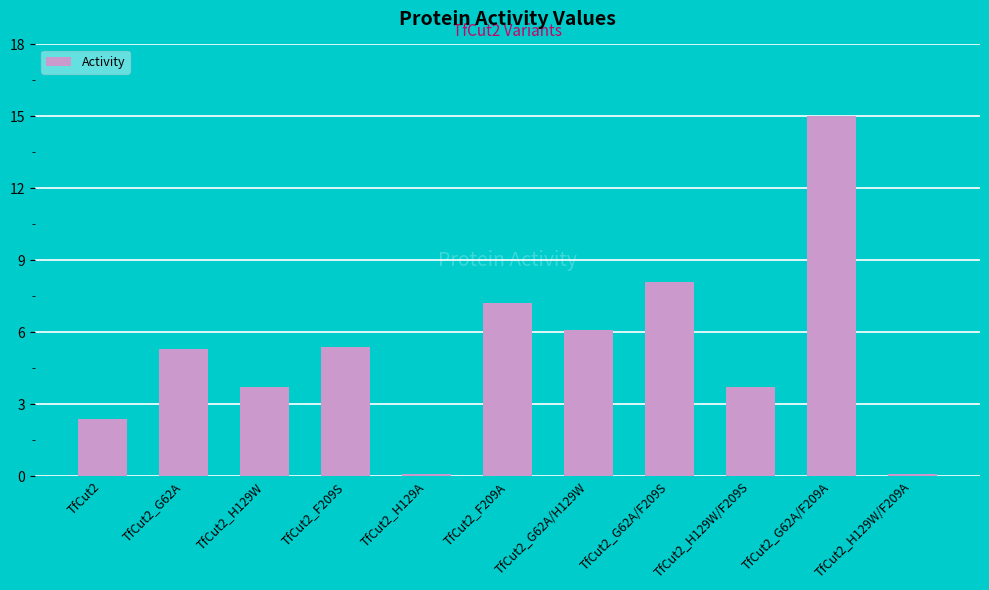

What is the value of the 8th bar from the left?

8.1